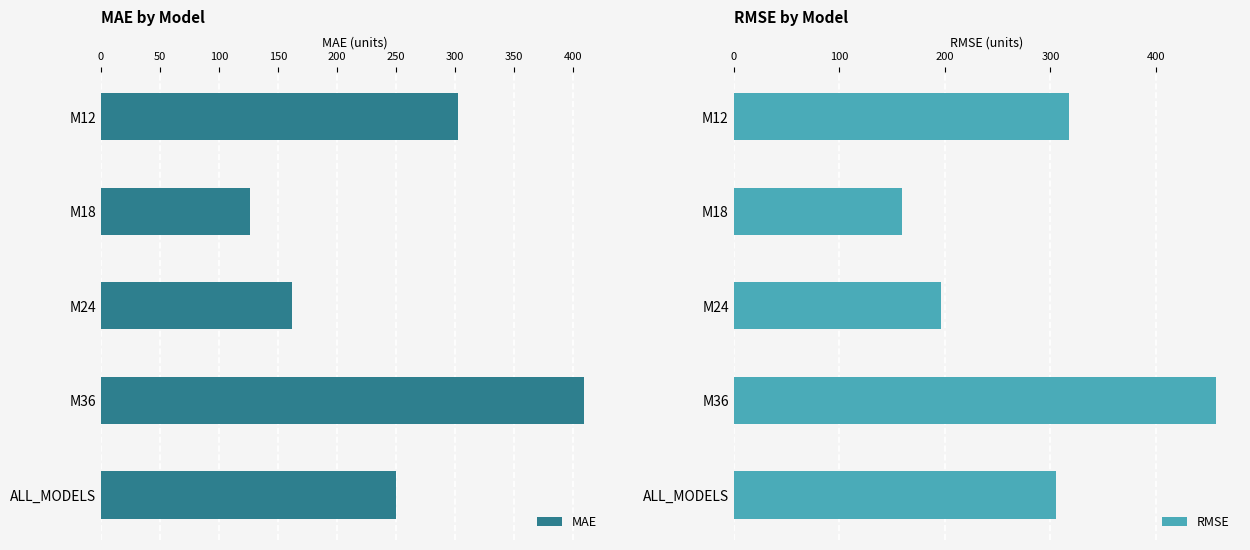

Reading right to left, extract all data points from this chart.

MAE: 250.0	409.1	162.0	126.3	302.6
RMSE: 305.7	457.3	196.1	159.4	317.6